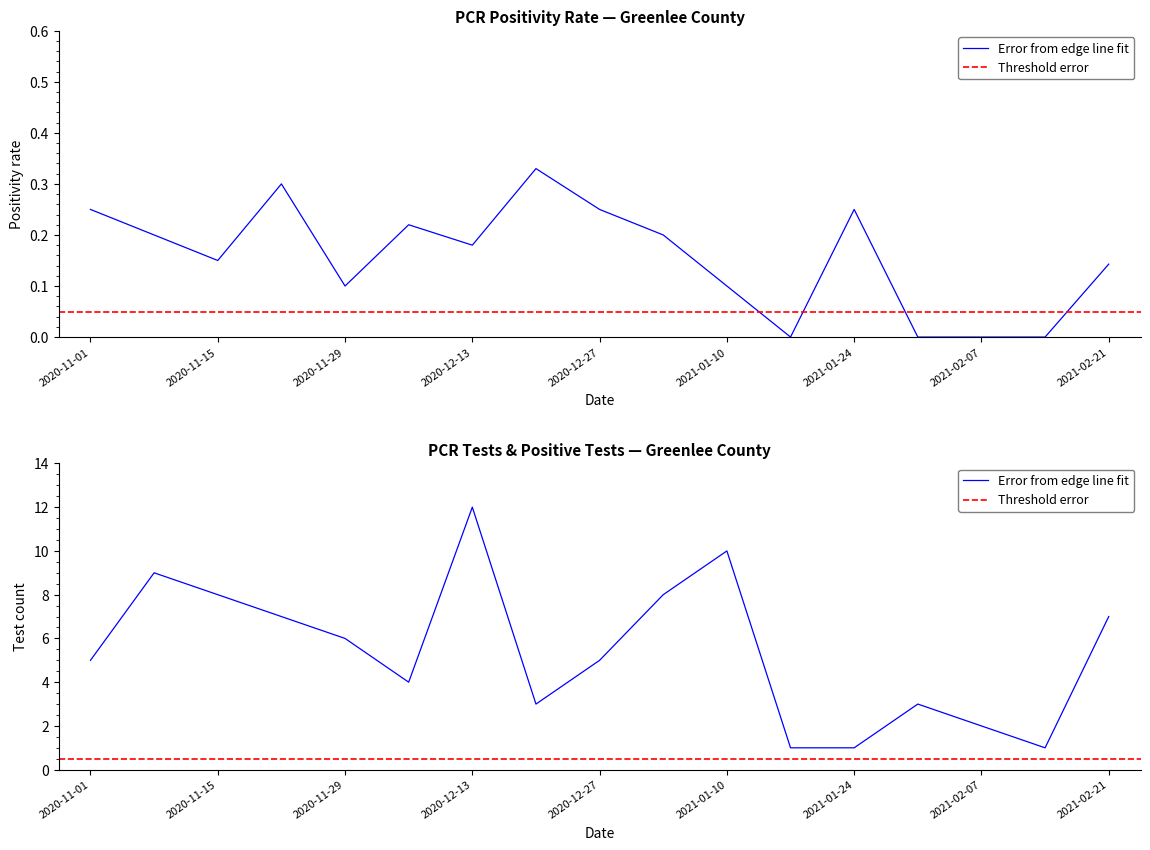

Reading left to right, list all the values displayed in this chart.

pcr_positivity_GREENLEE: 0.2	0.2	0.1	0.3	0.1	0.2	0.2	0.3	0.2	0.2	0.1	0.0	0.2	0.0	0.0	0.0	0.1
pcr_tests_GREENLEE: 5.0	9.0	8.0	7.0	6.0	4.0	12.0	3.0	5.0	8.0	10.0	1.0	1.0	3.0	2.0	1.0	7.0